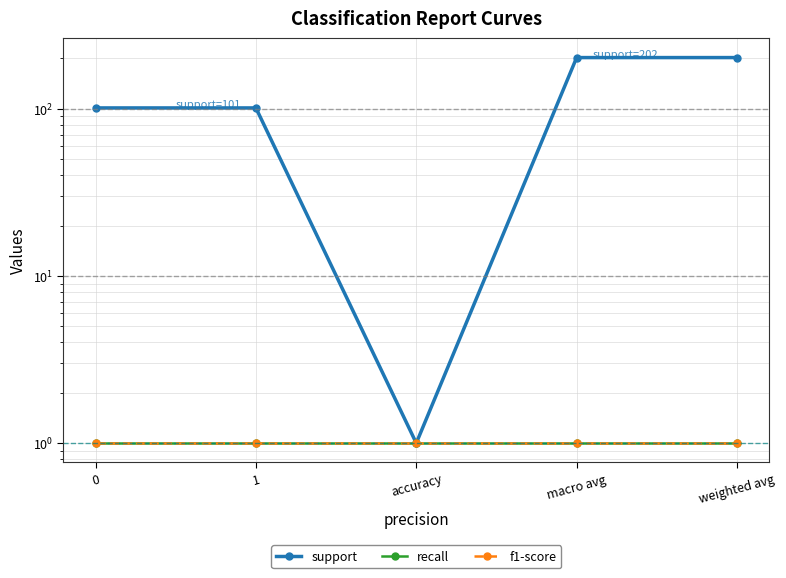

What is the greatest value displayed?

202